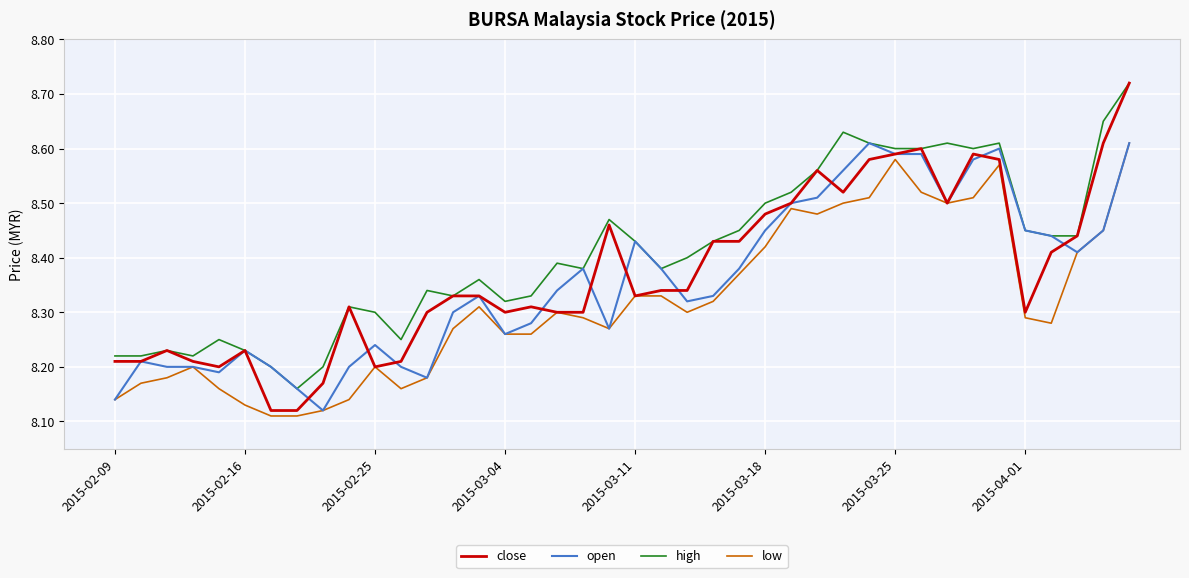

At how many categories does at least one series exceed 8?

40